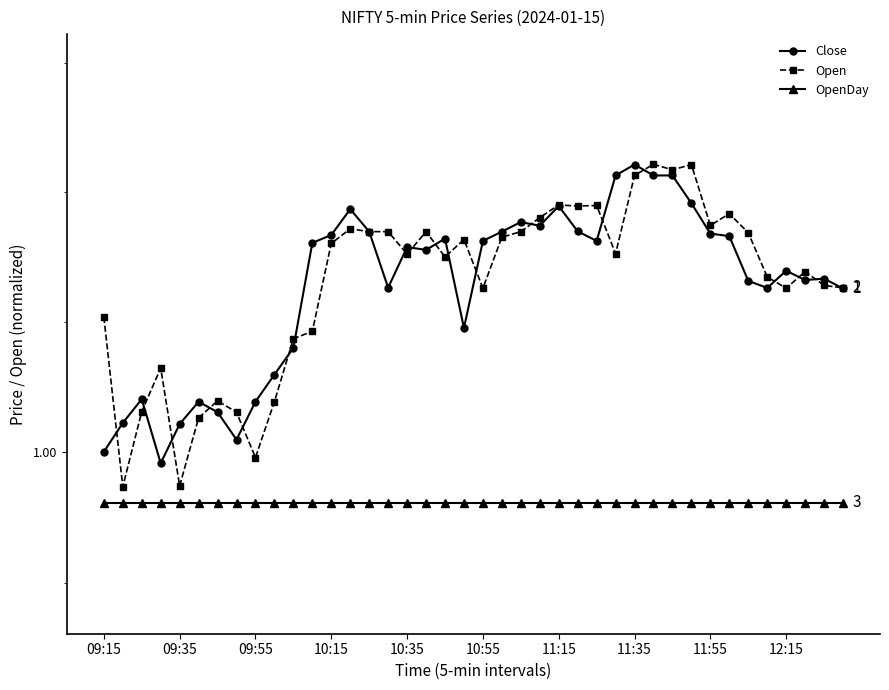

How many times do Close and Open cross each other?

19